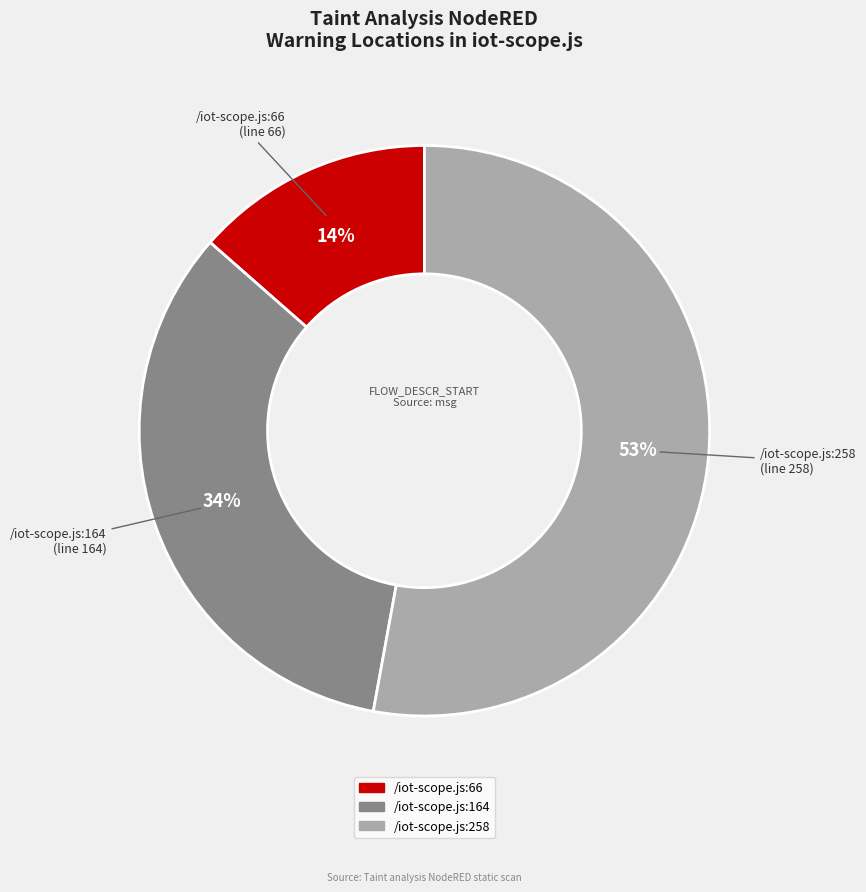

How many slices are in this pie chart?

3